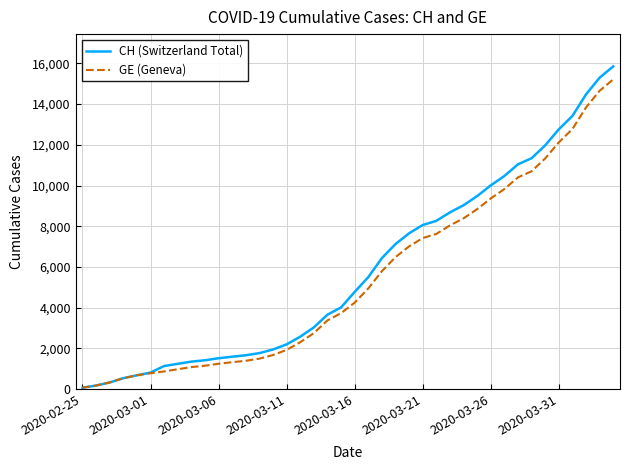

What is the maximum value shown in the chart?

15850